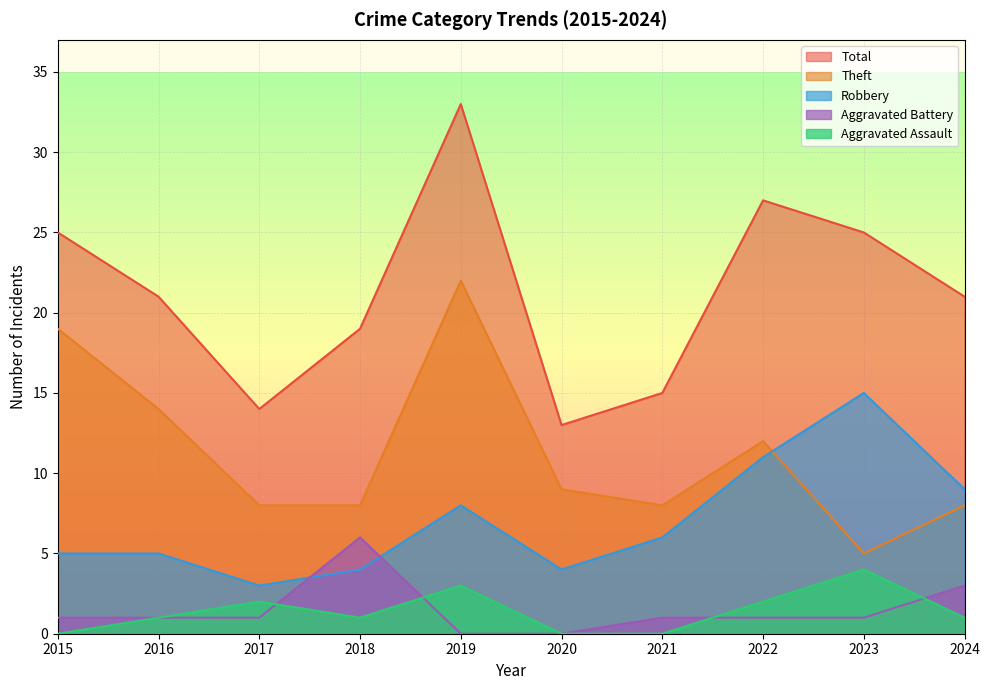

What is the value of the Total point at the 2nd from the left?

21